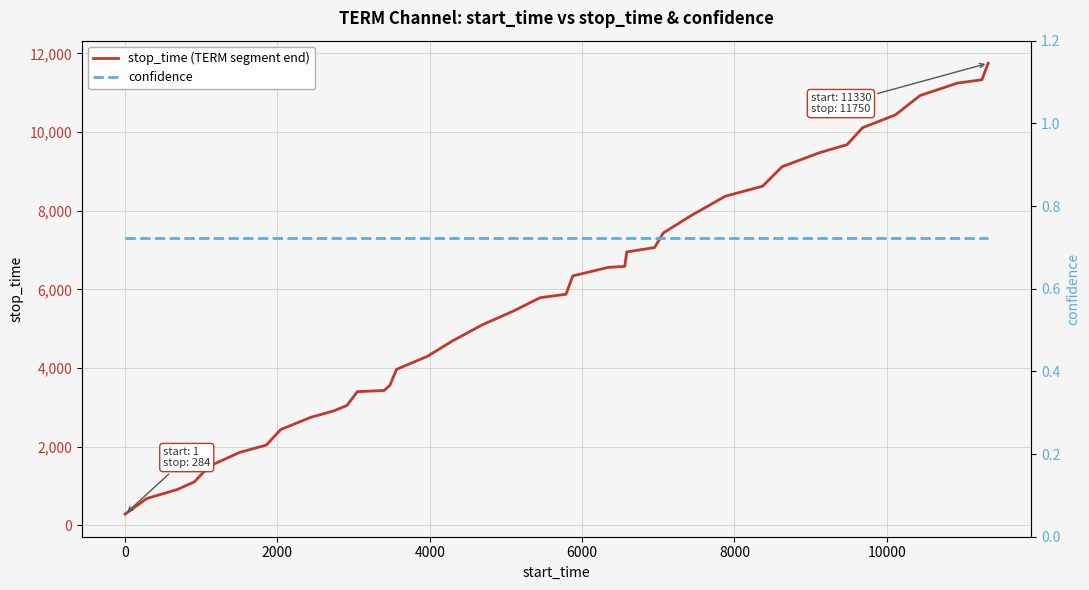

How many values in the stop_time (TERM segment end) series exceed 5788?

19